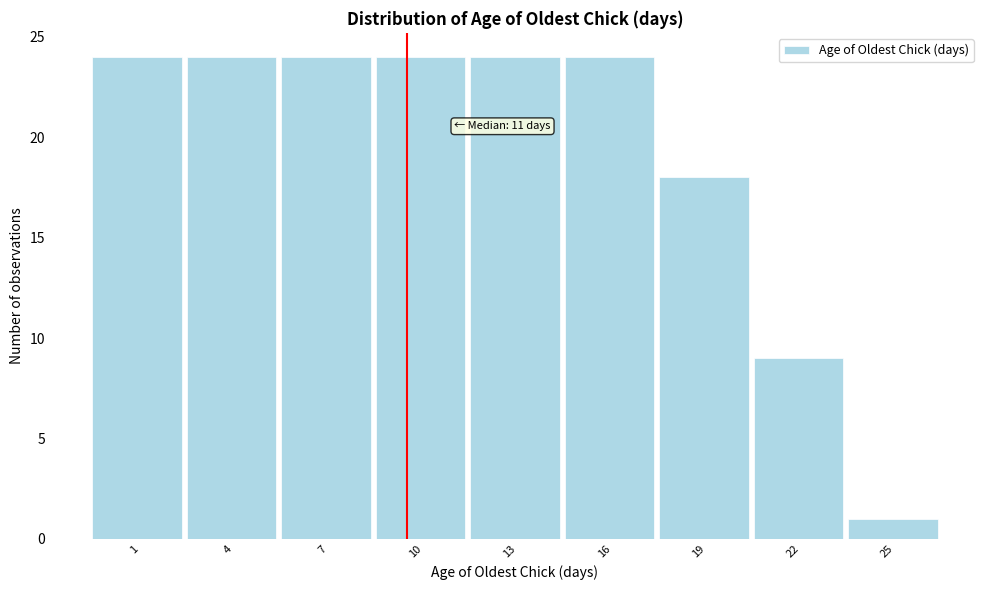

Reading left to right, extract all data points from this chart.

1=24	4=24	7=24	10=24	13=24	16=24	19=18	22=9	25=1